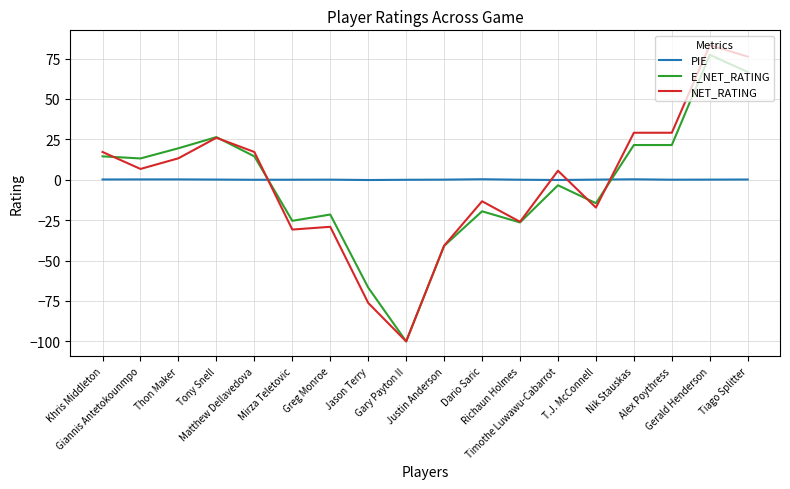

After their last crossing, which series has the higher values: PIE or NET_RATING?

NET_RATING